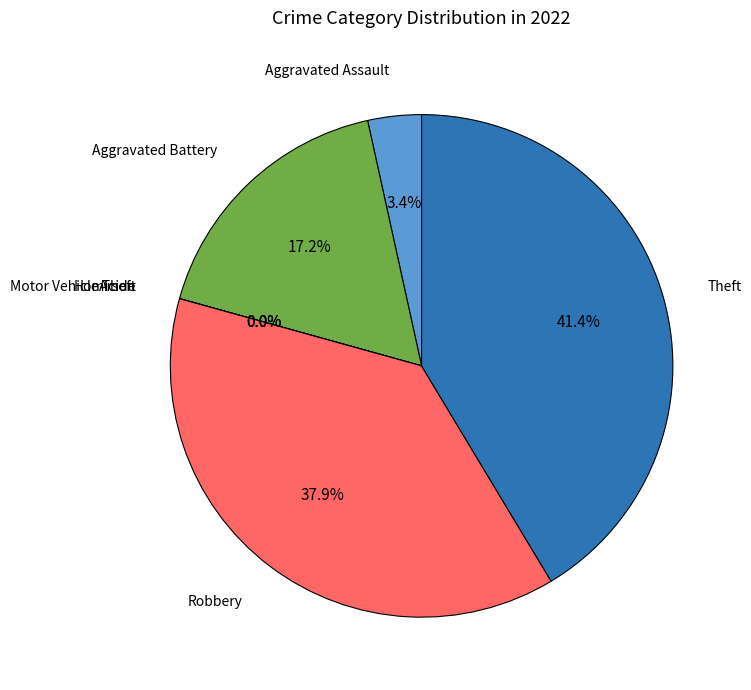

Combined, do Aggravated Assault and Arson account for over 50%?

No